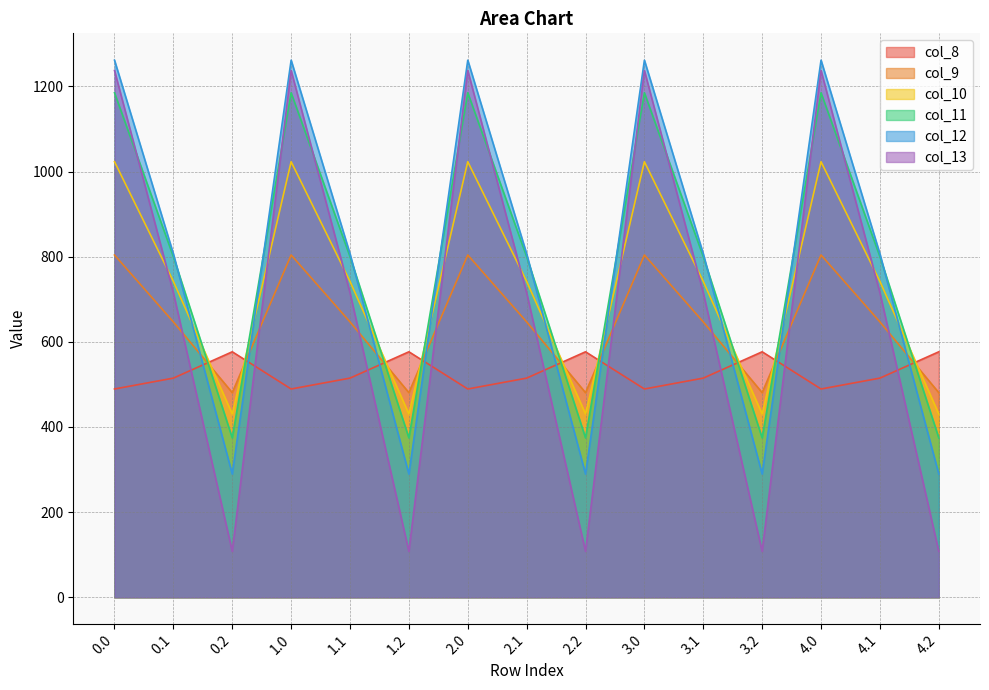

How many data points does each series have?

15